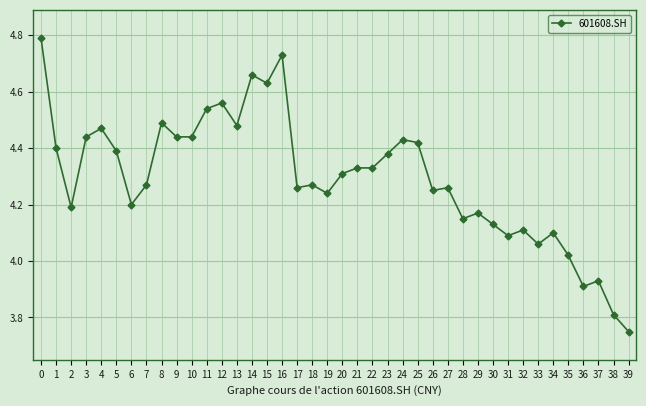

At which category does the data reach its first local valley?

2